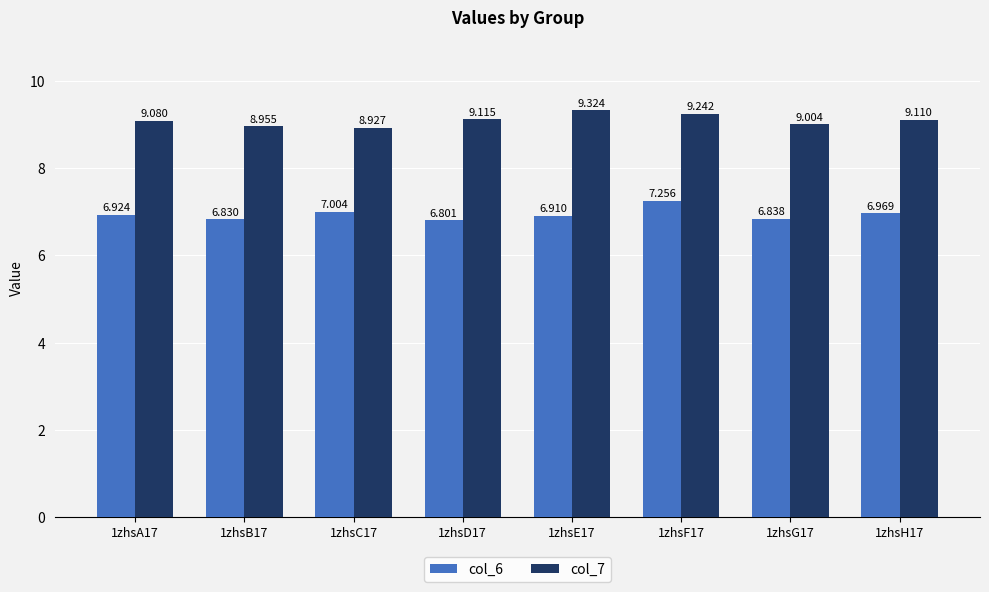

What is the greatest value displayed?

9.3